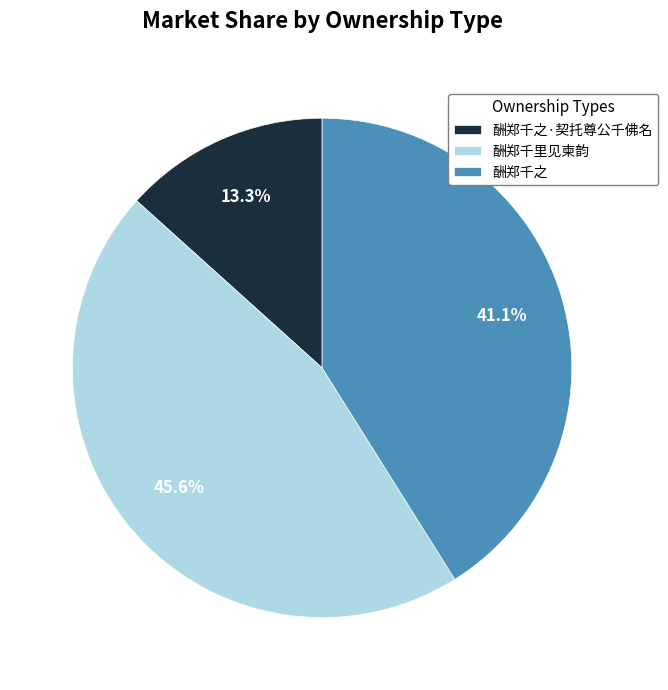

Does 酬郑千里见柬韵 account for over 50% of the chart?

No